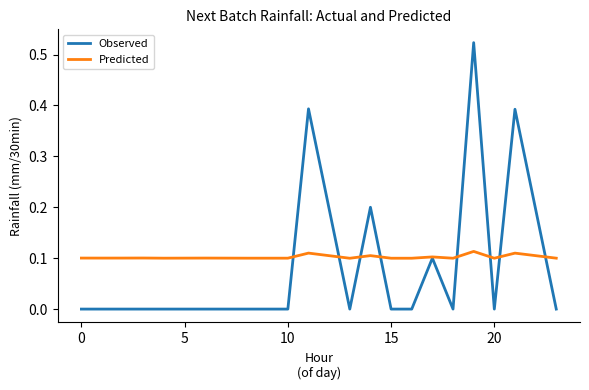

Which series has the widest spread of values?

Observed